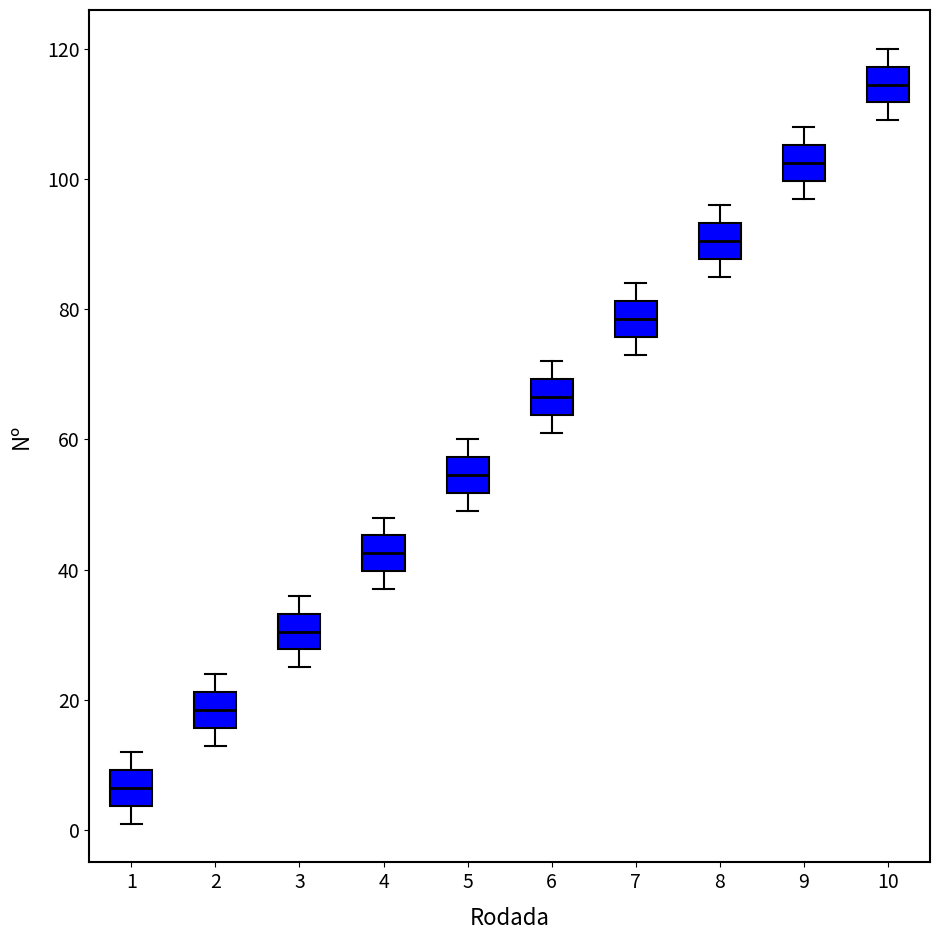

Reading left to right, transcribe this box plot: for each box, give where its median line is, the range the box spans, and where its two whiskers end, as read against the y-axis. The values are not printed on the chart, so give them approximately, as read against the axis.

1: median 6, box 4 to 10, whiskers 2 to 12
2: median 18, box 16 to 22, whiskers 14 to 24
3: median 30, box 28 to 34, whiskers 26 to 36
4: median 42, box 40 to 46, whiskers 38 to 48
5: median 54, box 52 to 58, whiskers 50 to 60
6: median 66, box 64 to 70, whiskers 62 to 72
7: median 78, box 76 to 82, whiskers 74 to 84
8: median 90, box 88 to 94, whiskers 86 to 96
9: median 102, box 100 to 106, whiskers 98 to 108
10: median 114, box 112 to 118, whiskers 110 to 120